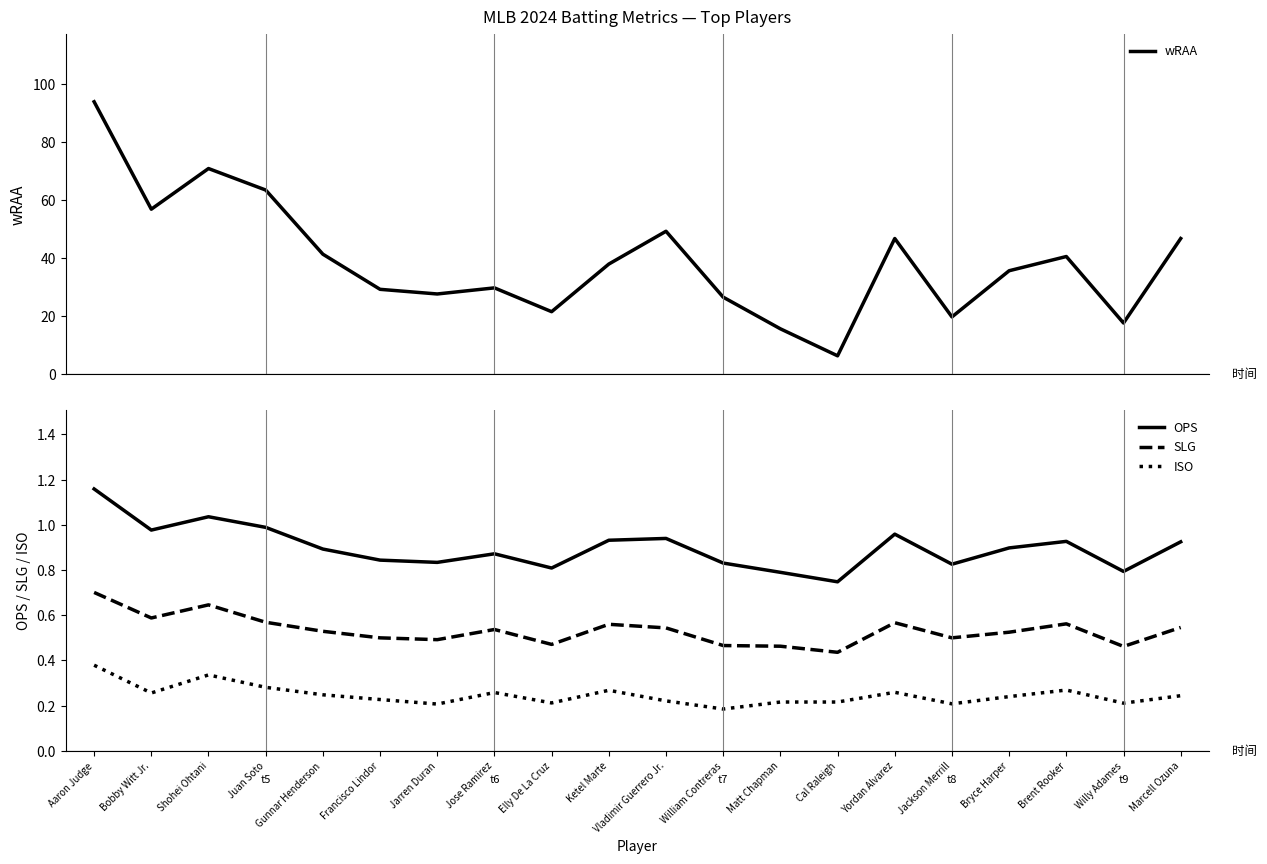

True or false: ISO and SLG intersect in this chart.

False